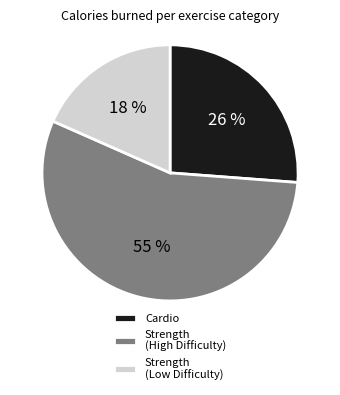

To the nearest percent, what is the difference between the Cardio and Strength (Low Difficulty) slice percentages?

8%